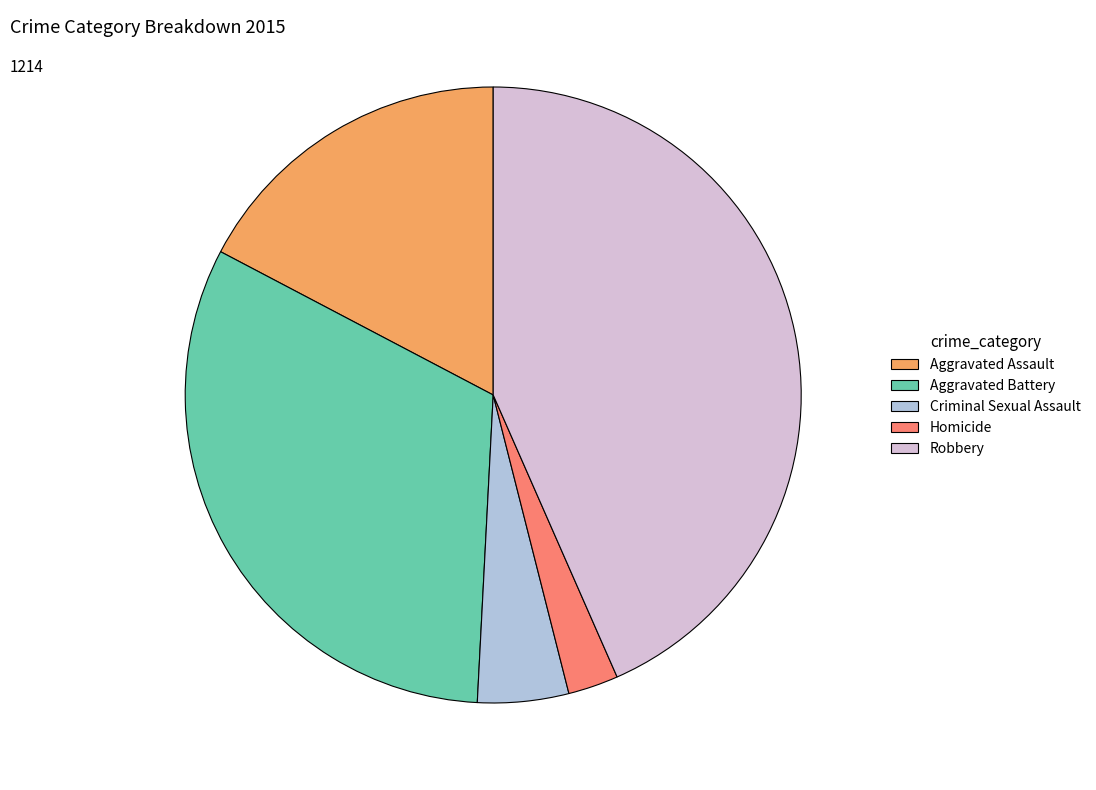

Is there a majority slice in this chart?

No